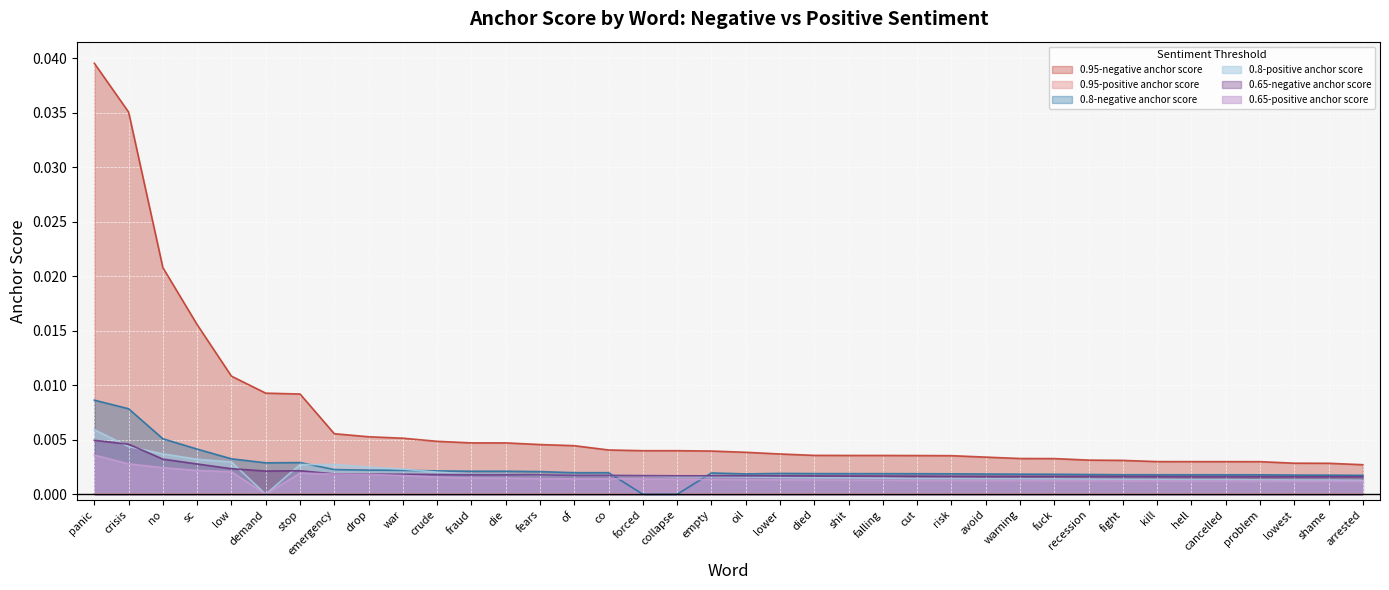

Which category has the lowest value across all series?

forced